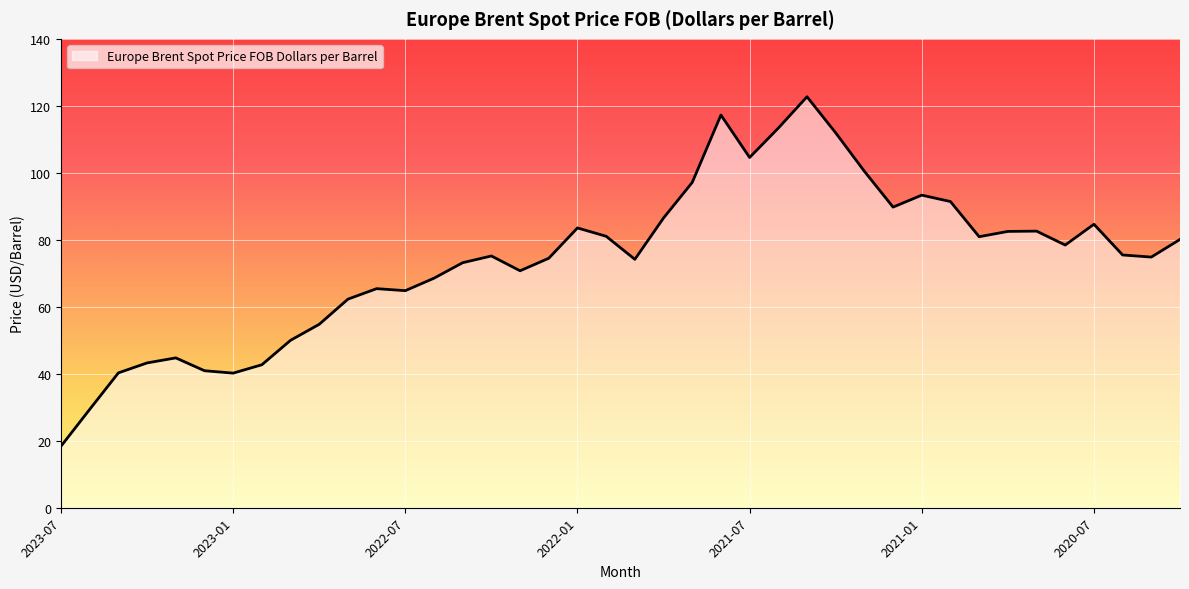

What is the maximum value shown in the chart?

122.7